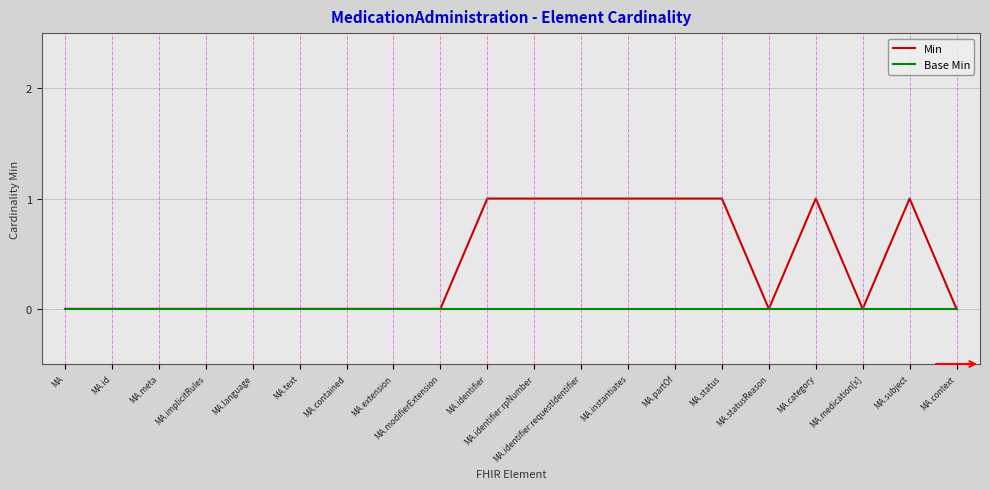

Reading left to right, list all the values displayed in this chart.

Min: 0	0	0	0	0	0	0	0	0	1	1	1	1	1	1	0	1	0	1	0
Base Min: 0	0	0	0	0	0	0	0	0	0	0	0	0	0	0	0	0	0	0	0